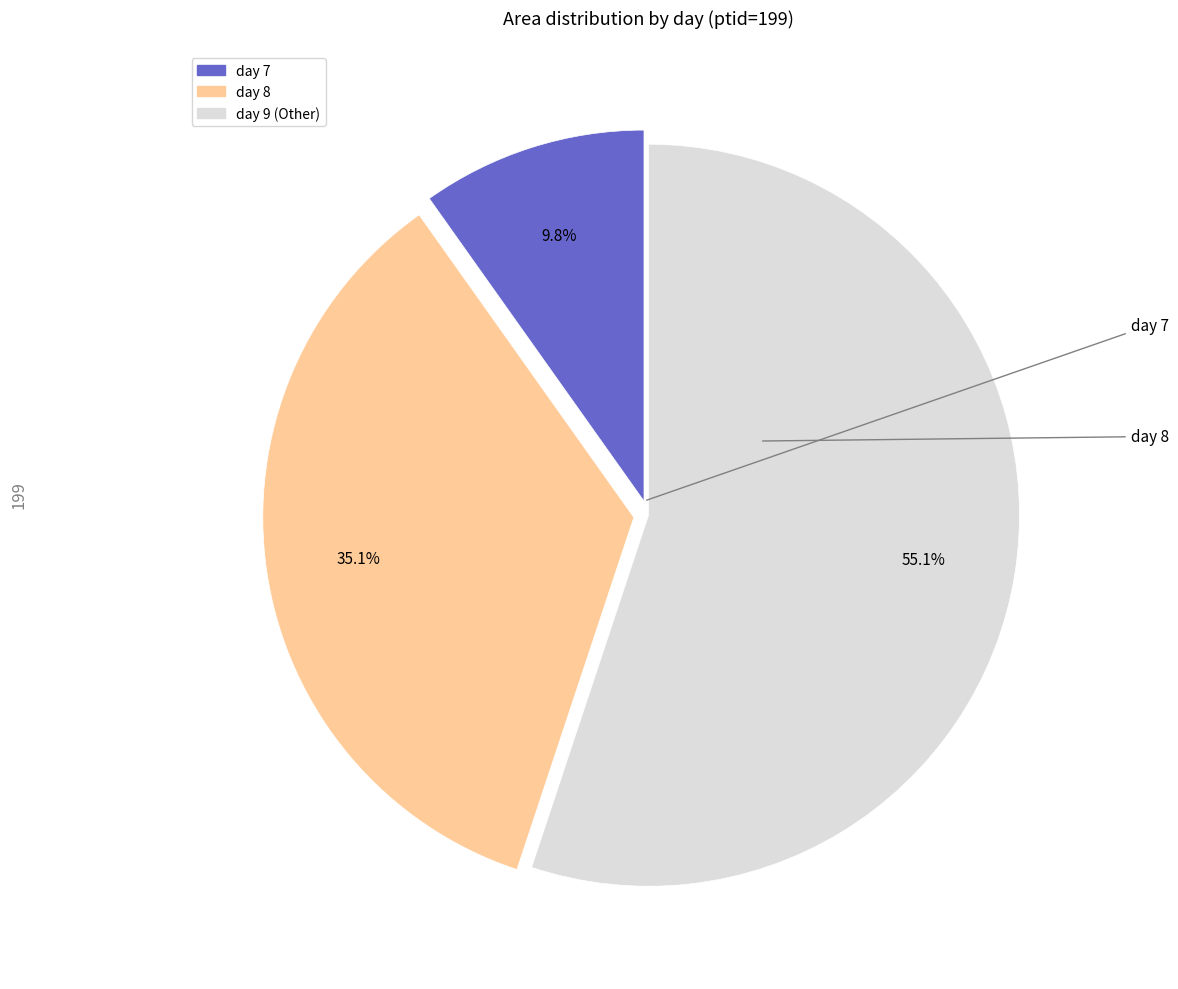

Combined, what portion of the pie is day 9 and day 8?

90.2%